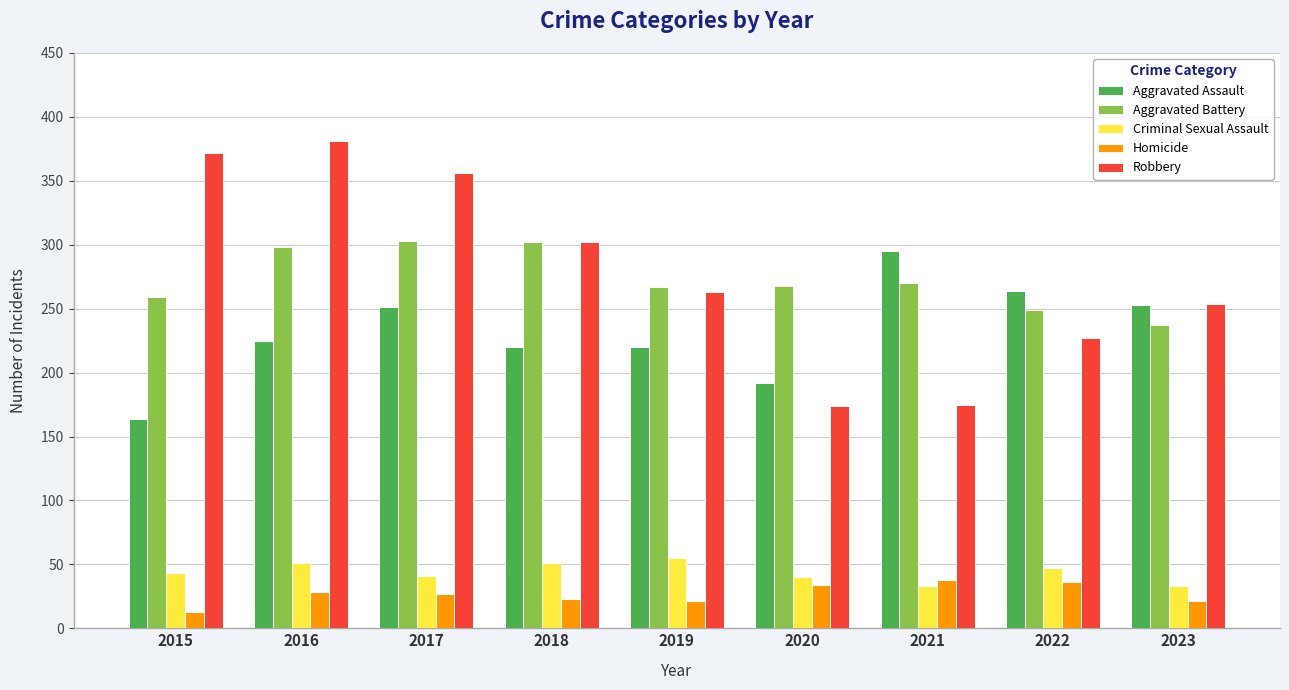

Which series changed the most between 2015 and 2023?

Robbery